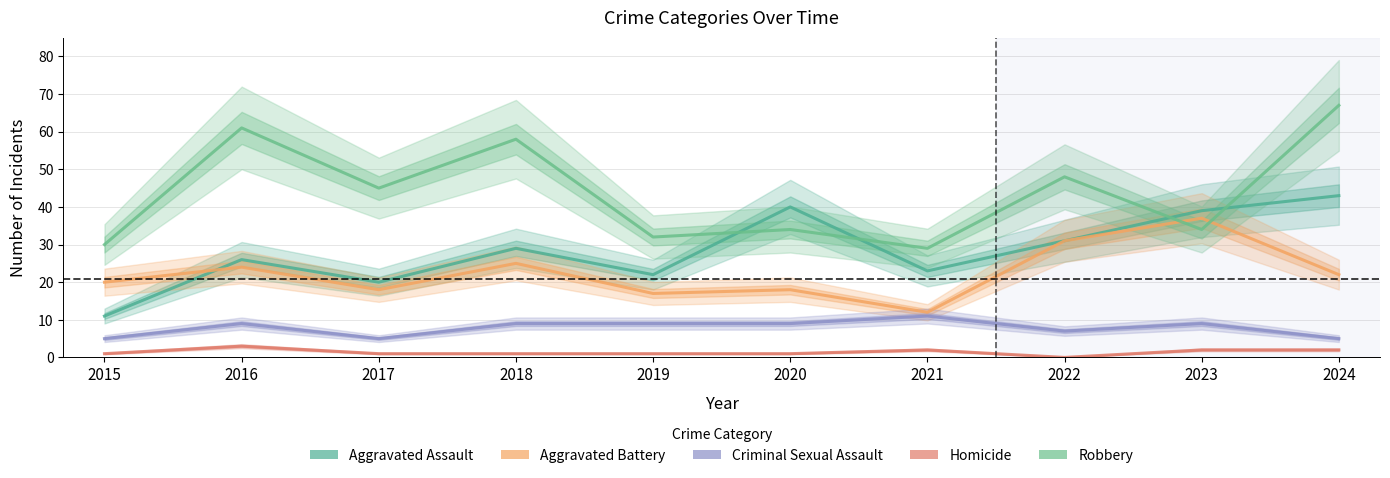

List the series in order of their peak value, highest first.

Robbery, Aggravated Assault, Aggravated Battery, Criminal Sexual Assault, Homicide